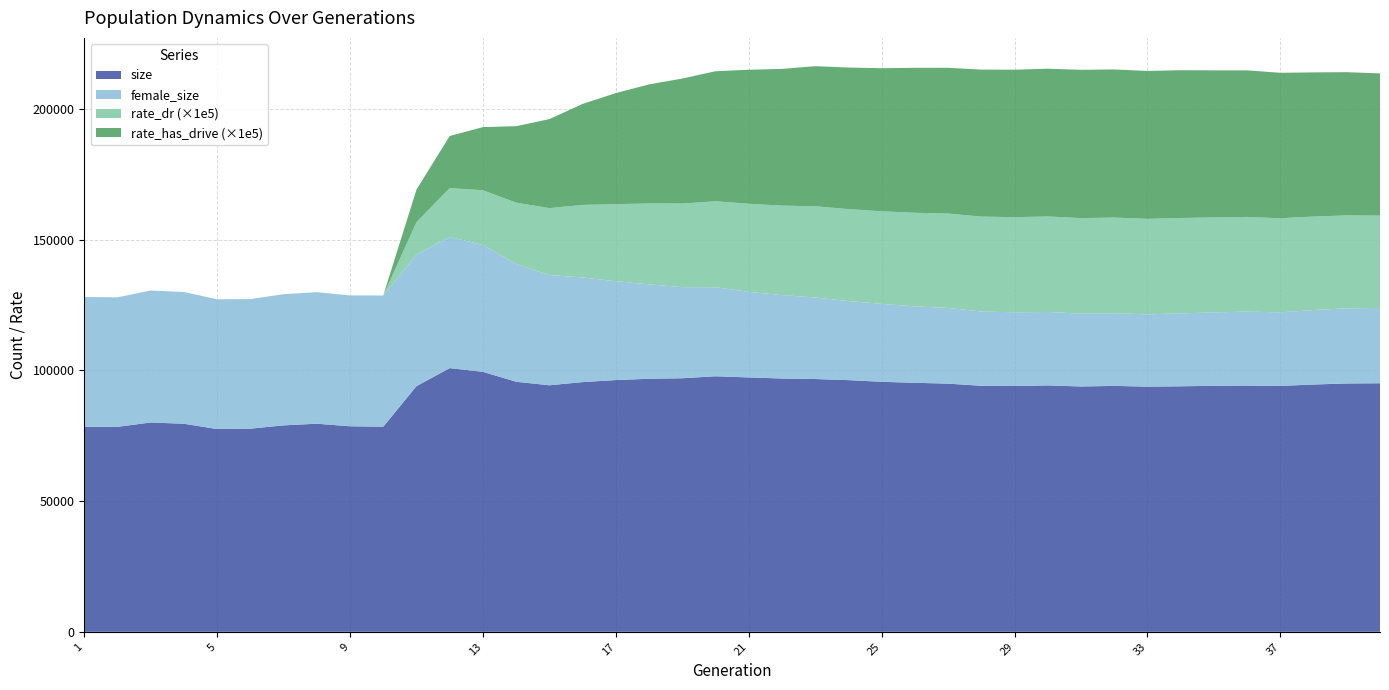

Reading left to right, transcribe all the data shown in this chart.

size: 1=78373.0	2=78379.0	3=80058.0	4=79561.0	5=77539.0	6=77685.0	7=78952.0	8=79583.0	9=78604.0	10=78448.0	11=93966.0	12=100847.0	13=99412.0	14=95632.0	15=94282.0	16=95498.0	17=96277.0	18=96771.0	19=96971.0	20=97731.0	21=97279.0	22=96867.0	23=96671.0	24=96255.0	25=95605.0	26=95235.0	27=94908.0	28=94086.0	29=94014.0	30=94225.0	31=93826.0	32=94044.0	33=93756.0	34=93896.0	35=94084.0	36=94164.0	37=94045.0	38=94574.0	39=94971.0	40=95054.0
female_size: 1=49656.0	2=49533.0	3=50467.0	4=50389.0	5=49615.0	6=49568.0	7=50162.0	8=50296.0	9=50037.0	10=50170.0	11=50287.0	12=50162.0	13=48505.0	14=45010.0	15=42139.0	16=40031.0	17=37795.0	18=36111.0	19=34839.0	20=34037.0	21=32720.0	22=31910.0	23=31178.0	24=30240.0	25=29818.0	26=29218.0	27=28963.0	28=28398.0	29=28183.0	30=28104.0	31=27835.0	32=27785.0	33=27657.0	34=27871.0	35=28073.0	36=28280.0	37=28129.0	38=28487.0	39=28737.0	40=28803.0
rate_dr: 1=0.0	2=0.0	3=0.0	4=0.0	5=0.0	6=0.0	7=0.0	8=0.0	9=0.0	10=0.0	11=0.1	12=0.2	13=0.2	14=0.2	15=0.3	16=0.3	17=0.3	18=0.3	19=0.3	20=0.3	21=0.3	22=0.3	23=0.3	24=0.4	25=0.4	26=0.4	27=0.4	28=0.4	29=0.4	30=0.4	31=0.4	32=0.4	33=0.4	34=0.4	35=0.4	36=0.4	37=0.4	38=0.4	39=0.4	40=0.4
rate_has_drive: 1=0.0	2=0.0	3=0.0	4=0.0	5=0.0	6=0.0	7=0.0	8=0.0	9=0.0	10=0.0	11=0.1	12=0.2	13=0.2	14=0.3	15=0.3	16=0.4	17=0.4	18=0.5	19=0.5	20=0.5	21=0.5	22=0.5	23=0.5	24=0.5	25=0.5	26=0.6	27=0.6	28=0.6	29=0.6	30=0.6	31=0.6	32=0.6	33=0.6	34=0.6	35=0.6	36=0.6	37=0.6	38=0.6	39=0.5	40=0.5